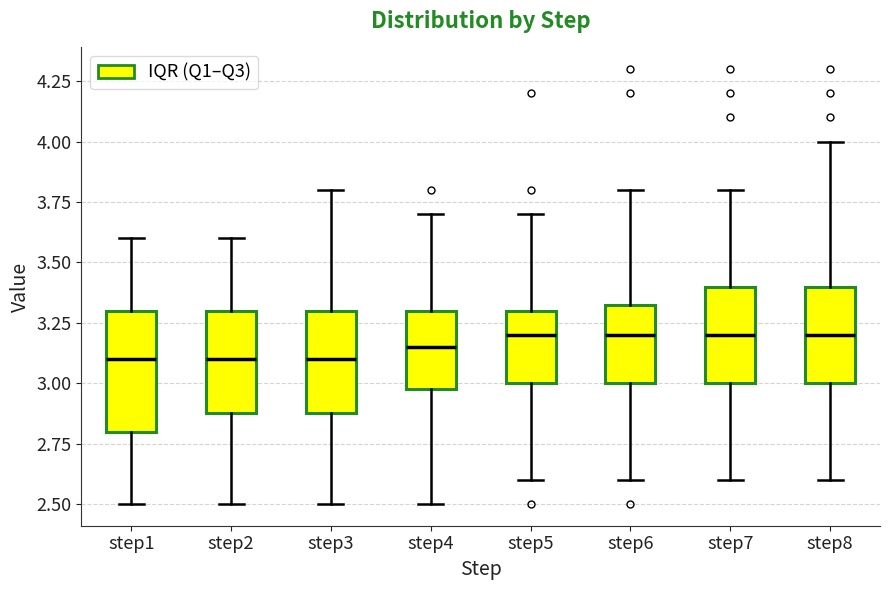

Where does the median line of the box for step3 sit on the y-axis? The values are not printed on the chart, so give them approximately, as read against the axis.

3.10